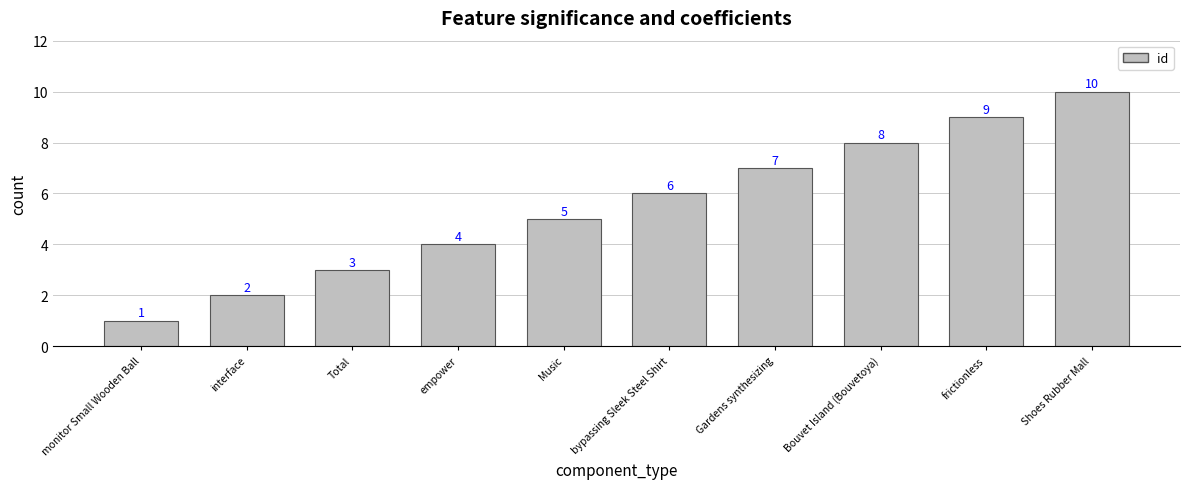

Which label corresponds to the largest value in the chart?

Shoes Rubber Mall